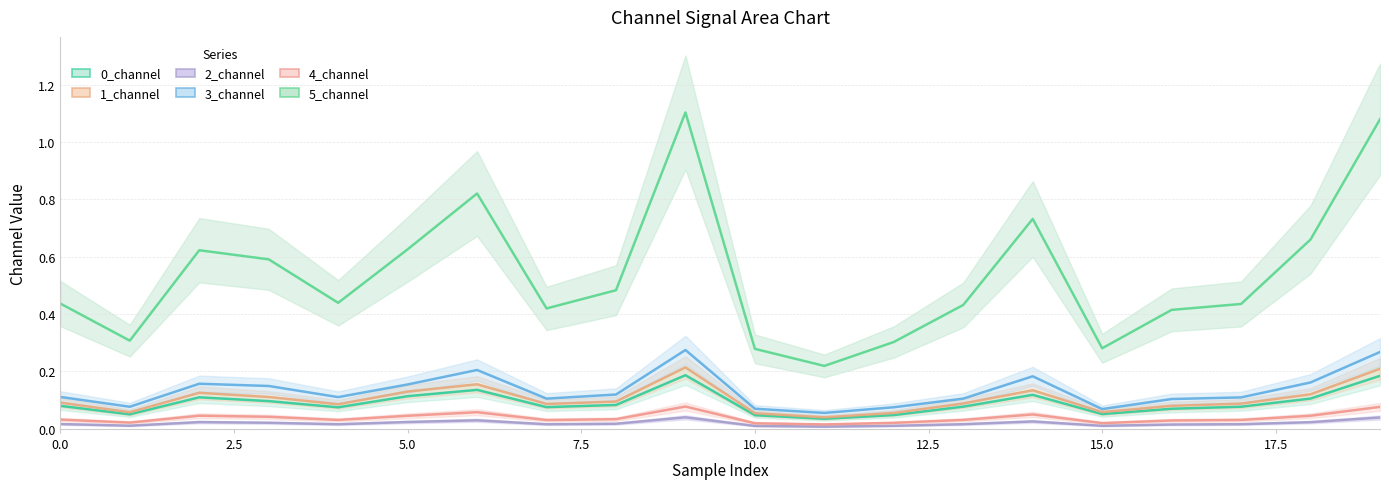

The value of 0_channel at 5 is 0.1. True or false?

True